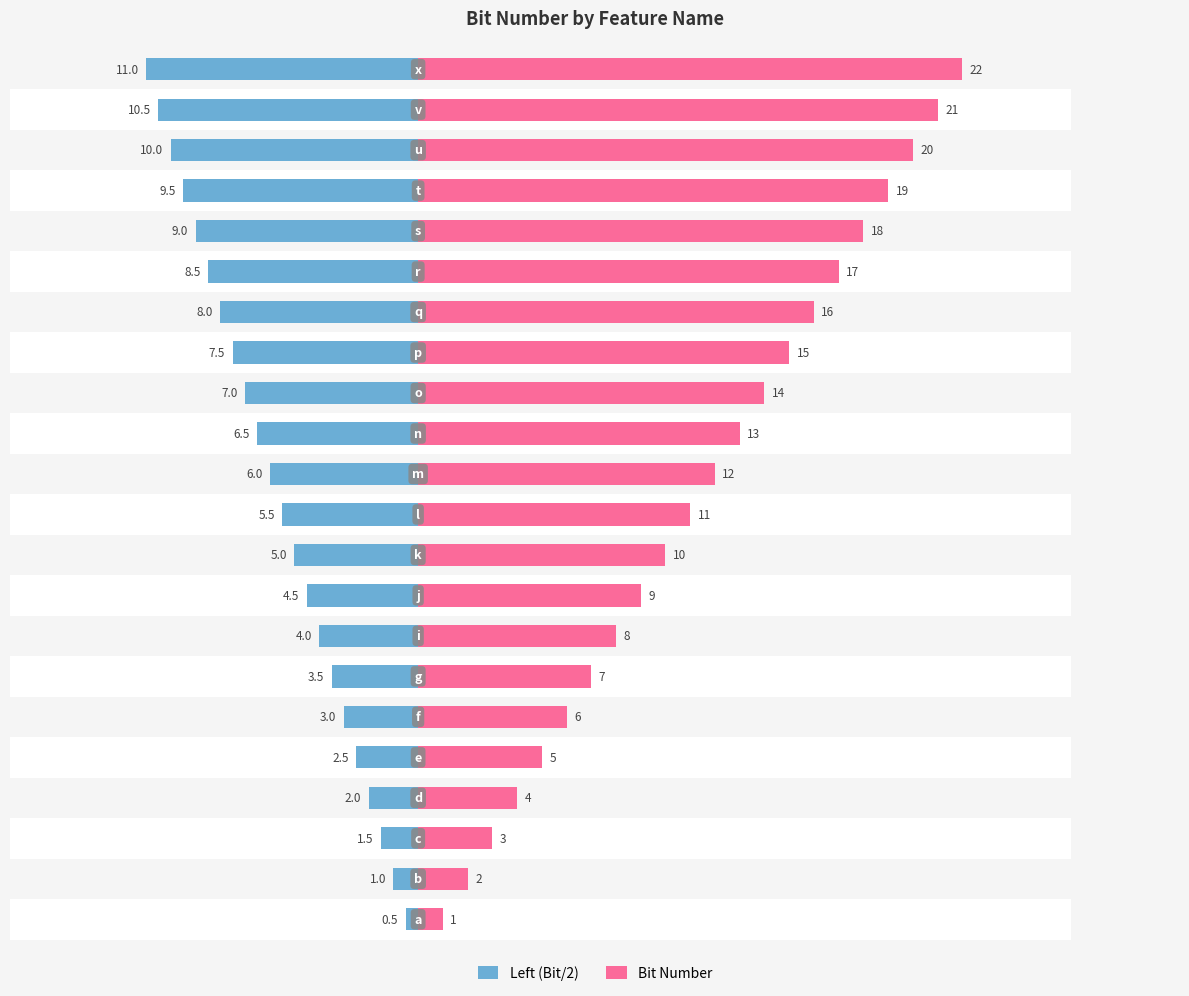

What is the difference between the maximum and second lowest values in the Bit Number series?

20.0